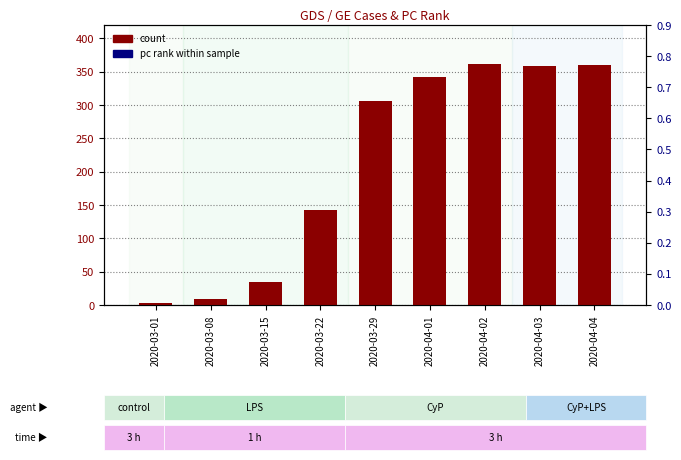

Reading left to right, extract all data points from this chart.

count: 3.0	9.0	34.0	143.0	306.0	342.0	362.0	359.0	360.0
pc rank within sample (x1e-6): 6.1	18.2	70.7	288.7	617.9	690.6	730.9	724.9	726.9